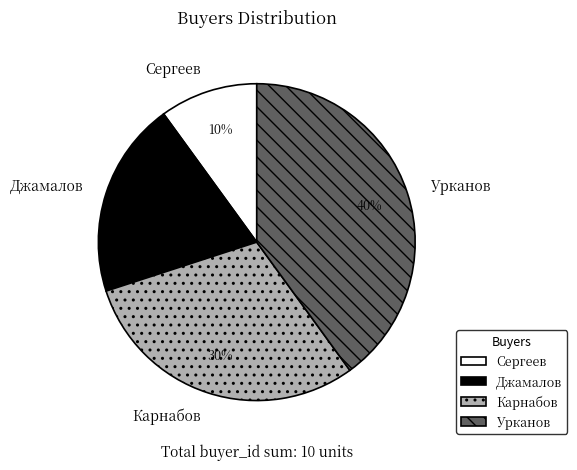

How many slices are in this pie chart?

4